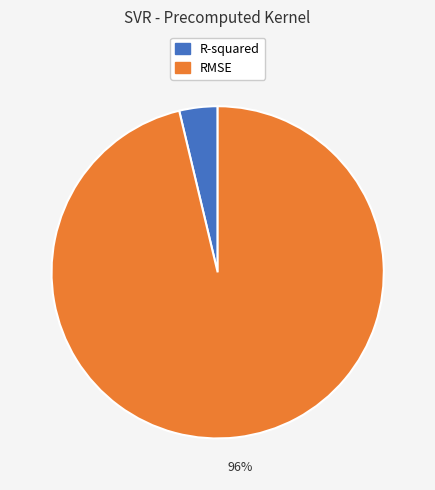

The RMSE slice represents 96% of the pie. True or false?

True